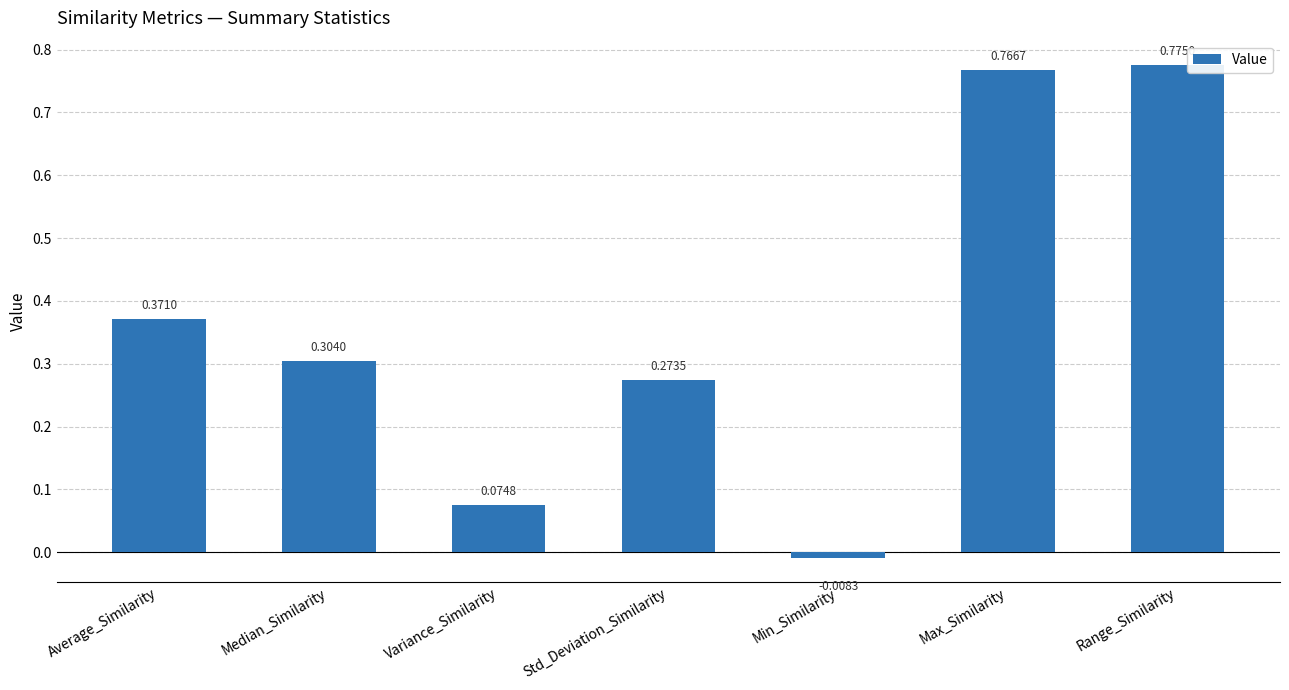

Which category has the lowest value across all series?

Min_Similarity